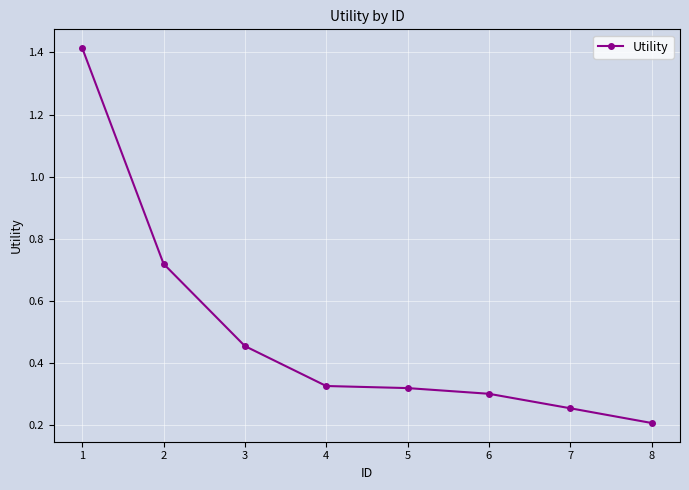

At which label is the value closest to 0?

8